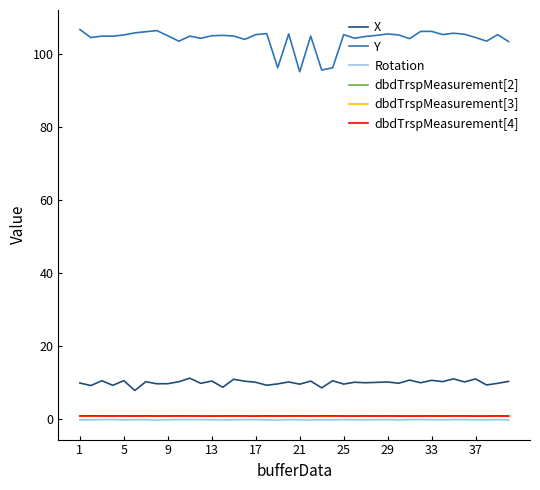

Which series has the widest spread of values?

Y